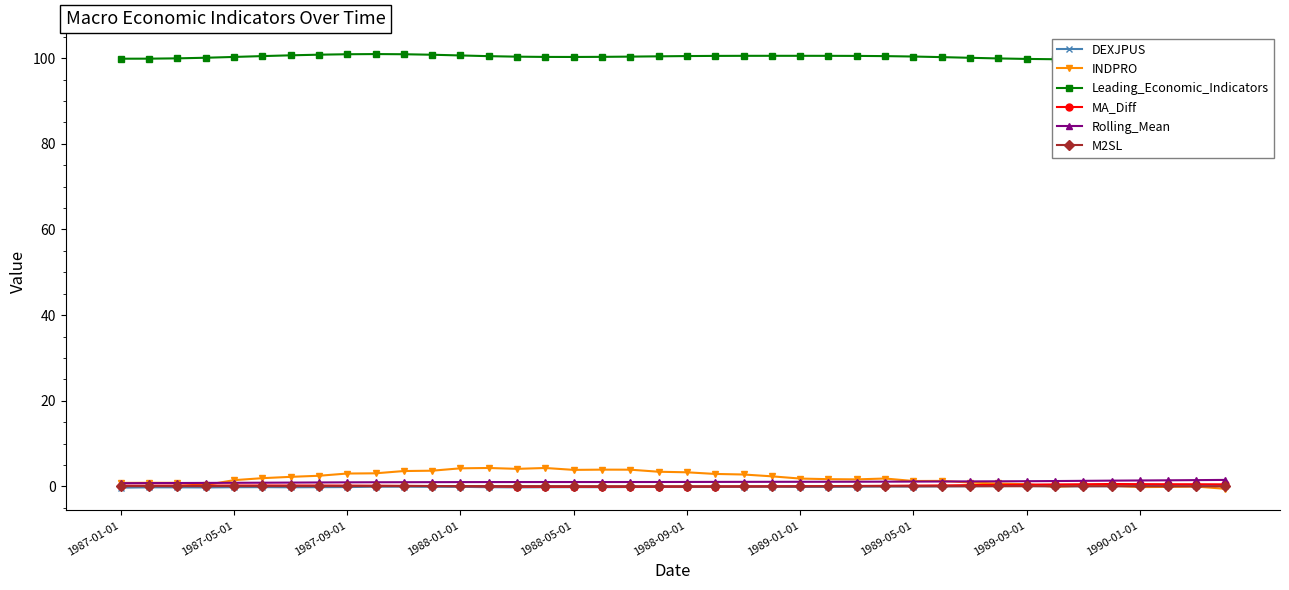

What is the highest value of the Leading_Economic_Indicators series?

101.0